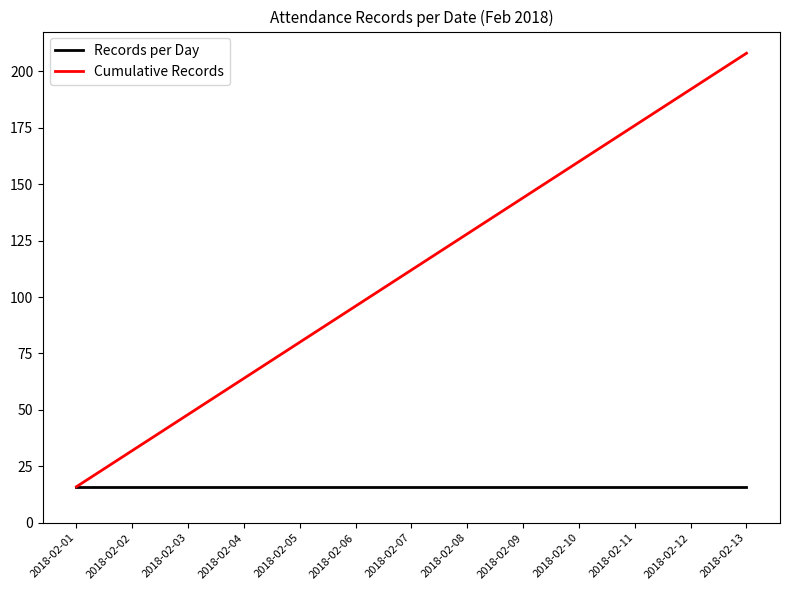

What is the minimum value for Records per Day?

16